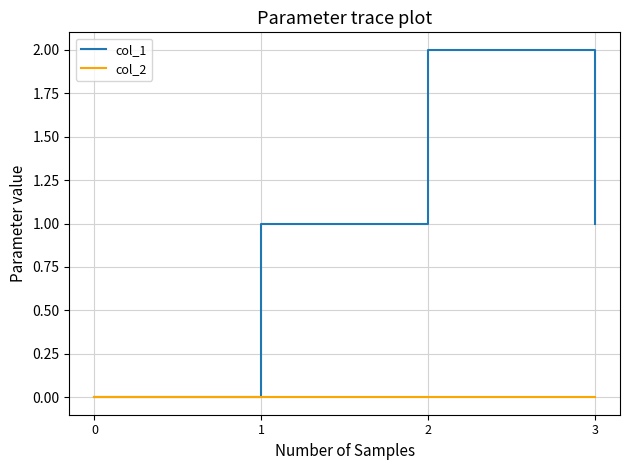

The value of col_1 at 3 is 2. True or false?

False